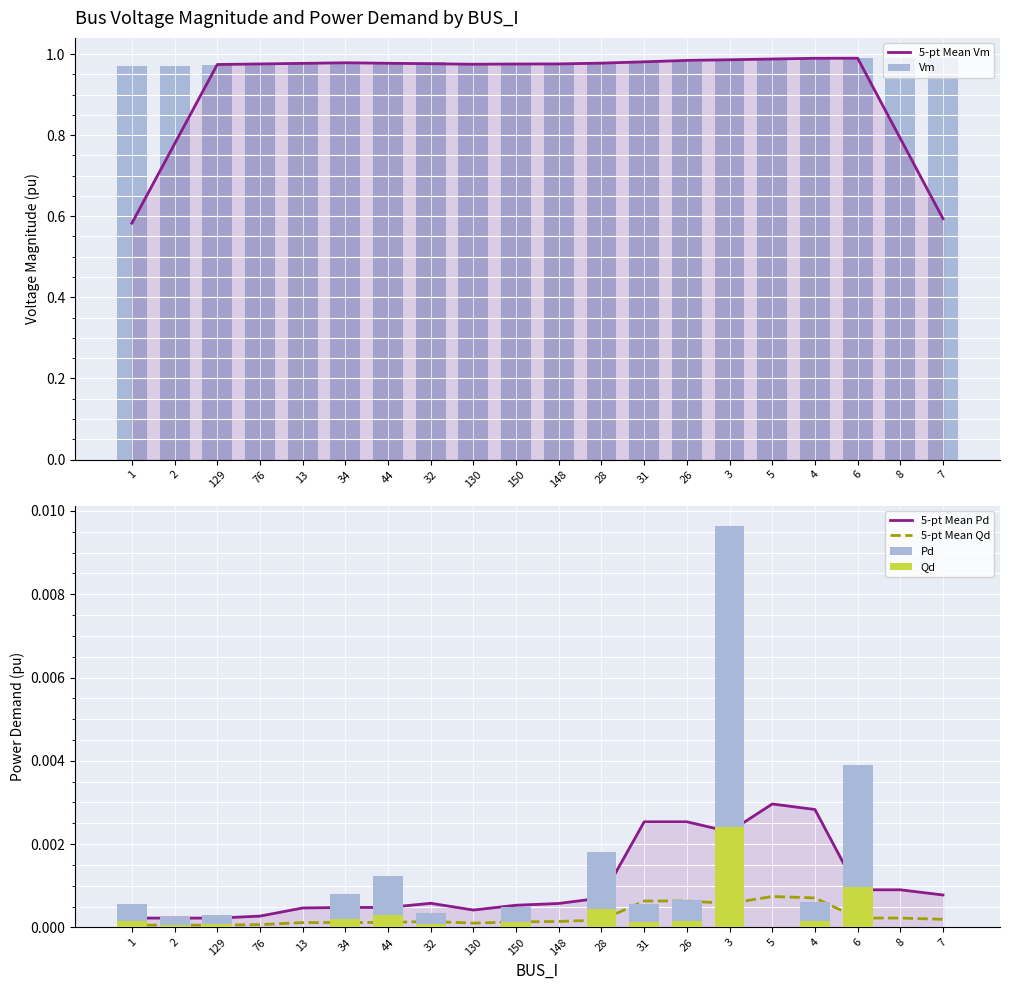

Reading right to left, transcribe all the data shown in this chart.

5-pt Mean Vm: 7=0.6	8=0.8	6=1.0	4=1.0	5=1.0	3=1.0	26=1.0	31=1.0	28=1.0	148=1.0	150=1.0	130=1.0	32=1.0	44=1.0	34=1.0	13=1.0	76=1.0	129=1.0	2=0.8	1=0.6
Vm: 7=1.0	8=1.0	6=1.0	4=1.0	5=1.0	3=1.0	26=1.0	31=1.0	28=1.0	148=1.0	150=1.0	130=1.0	32=1.0	44=1.0	34=1.0	13=1.0	76=1.0	129=1.0	2=1.0	1=1.0
5-pt Mean Pd: 7=0.0	8=0.0	6=0.0	4=0.0	5=0.0	3=0.0	26=0.0	31=0.0	28=0.0	148=0.0	150=0.0	130=0.0	32=0.0	44=0.0	34=0.0	13=0.0	76=0.0	129=0.0	2=0.0	1=0.0
5-pt Mean Qd: 7=0.0	8=0.0	6=0.0	4=0.0	5=0.0	3=0.0	26=0.0	31=0.0	28=0.0	148=0.0	150=0.0	130=0.0	32=0.0	44=0.0	34=0.0	13=0.0	76=0.0	129=0.0	2=0.0	1=0.0
Pd: 7=0.0	8=0.0	6=0.0	4=0.0	5=0.0	3=0.0	26=0.0	31=0.0	28=0.0	148=0.0	150=0.0	130=0.0	32=0.0	44=0.0	34=0.0	13=0.0	76=0.0	129=0.0	2=0.0	1=0.0
Qd: 7=0.0	8=0.0	6=0.0	4=0.0	5=0.0	3=0.0	26=0.0	31=0.0	28=0.0	148=0.0	150=0.0	130=0.0	32=0.0	44=0.0	34=0.0	13=0.0	76=0.0	129=0.0	2=0.0	1=0.0